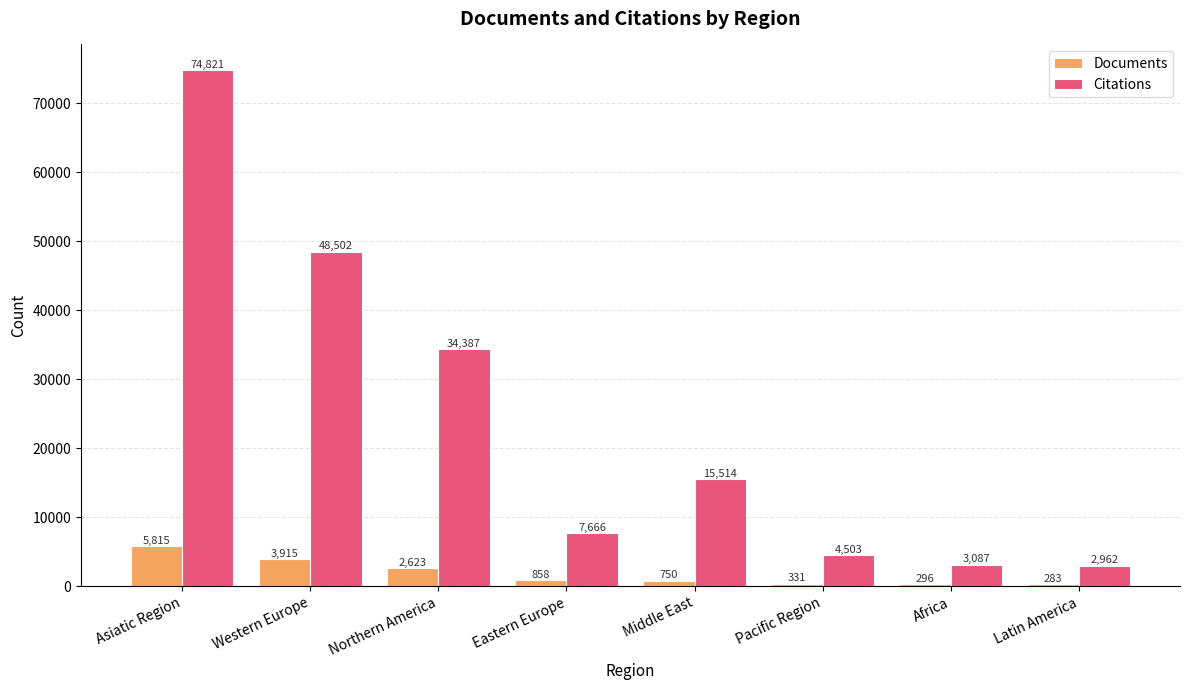

Rank the series at Africa from highest to lowest value.

Citations, Documents